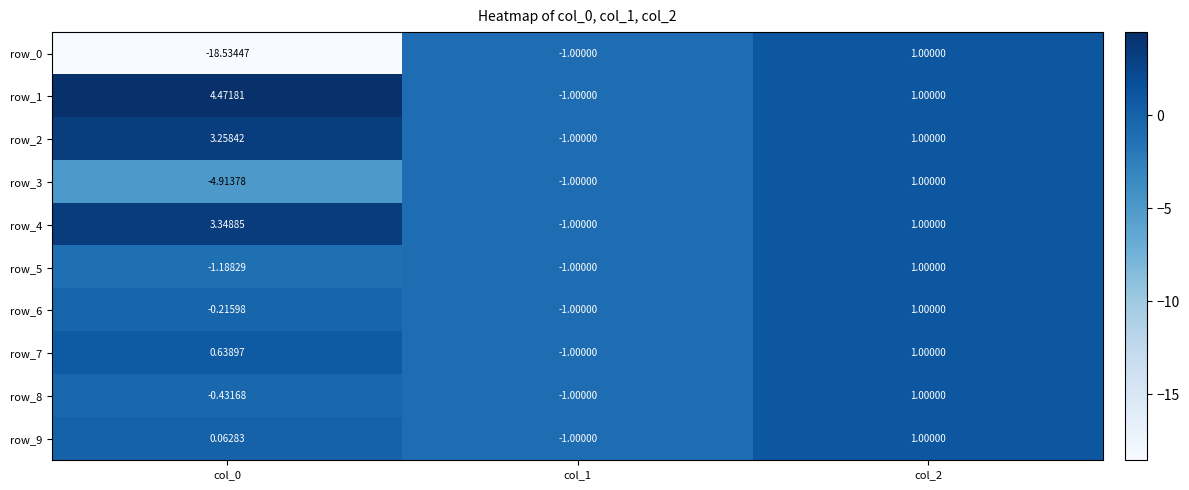

List the labels in order of row_6 value, largest first.

col_2, col_0, col_1